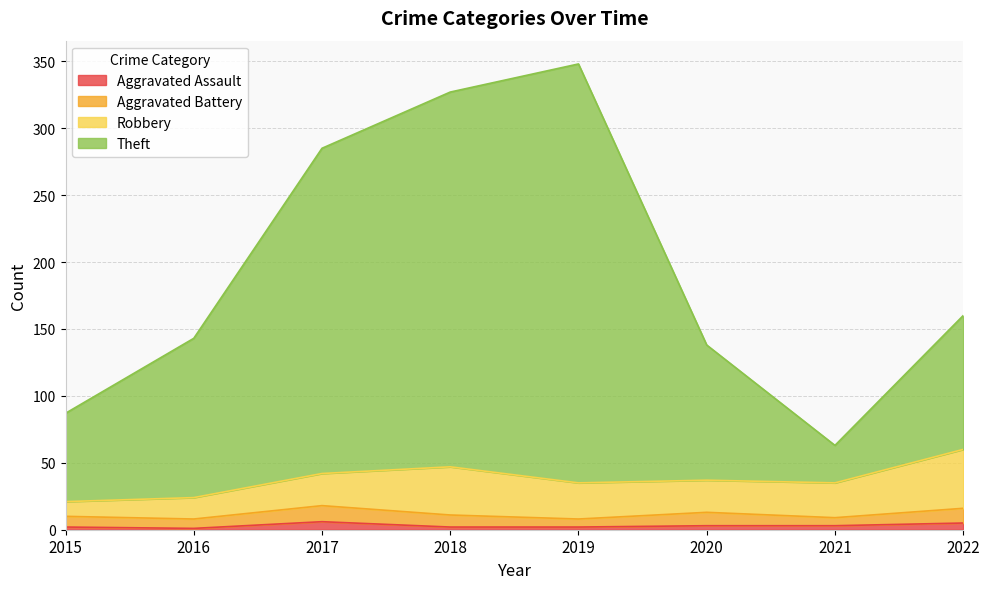

What is the sum of the Aggravated Assault values at 2022 and 2016?

6